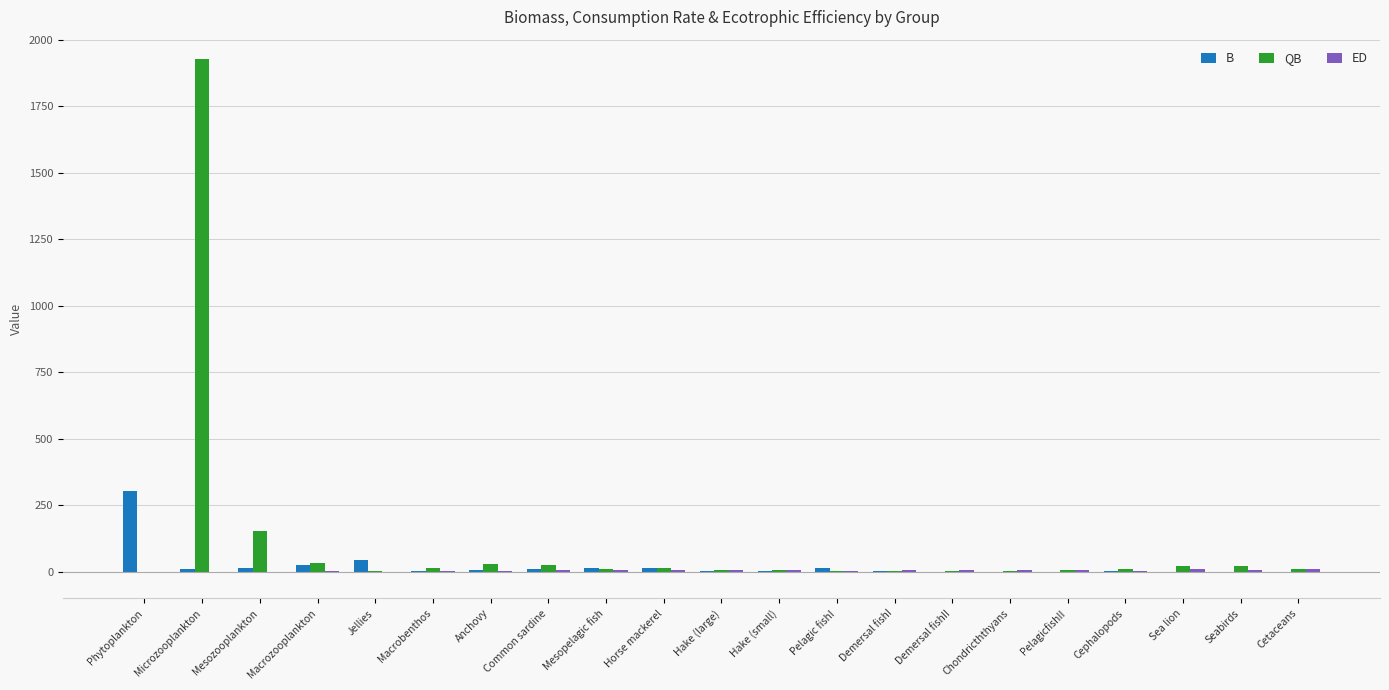

What is the sum of all B values?

475.5